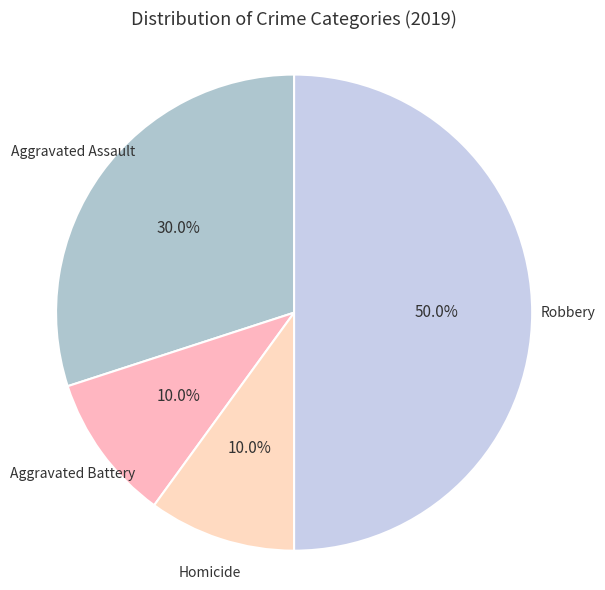

Between Robbery and Homicide, which is larger?

Robbery